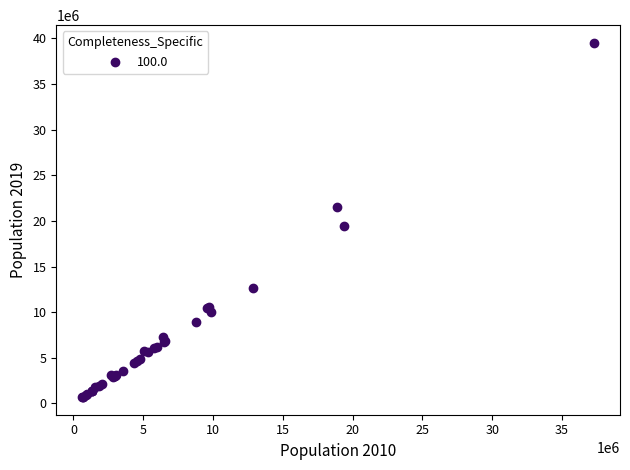

What Y value in the scatter plot is closest to 20108986?

19453561